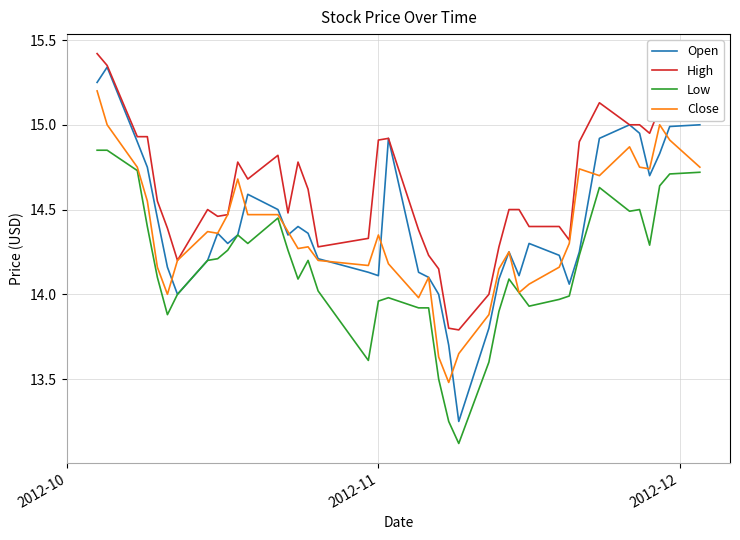

Which series has the largest range (max minus min)?

Open